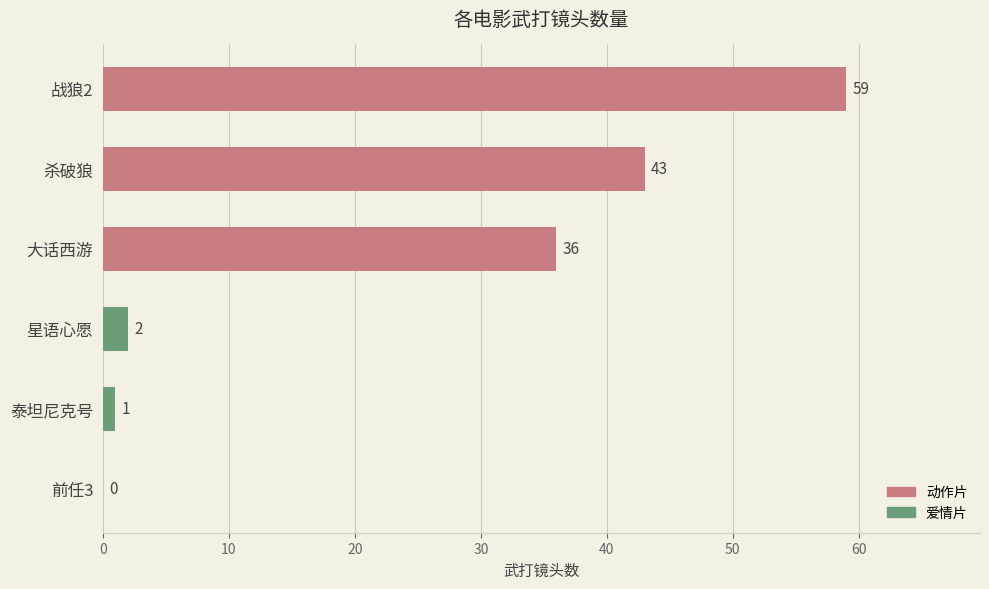

What is the sum of all values?

141